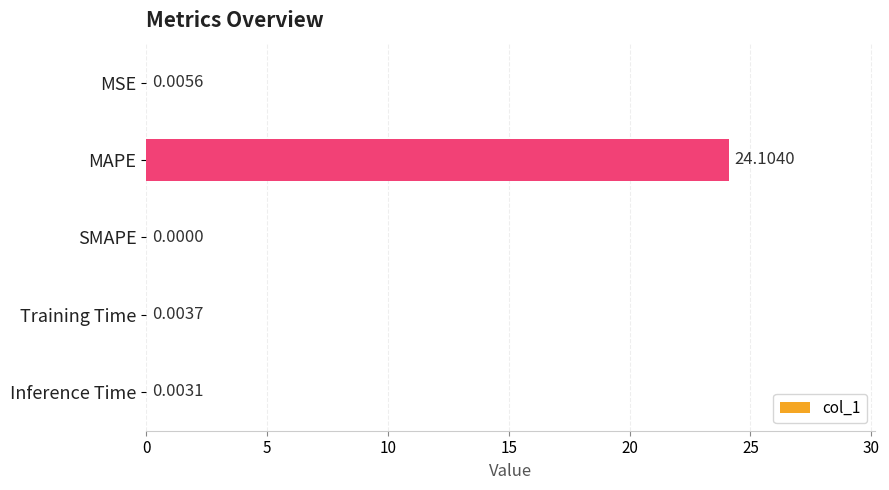

What is the sum of all values?

24.1